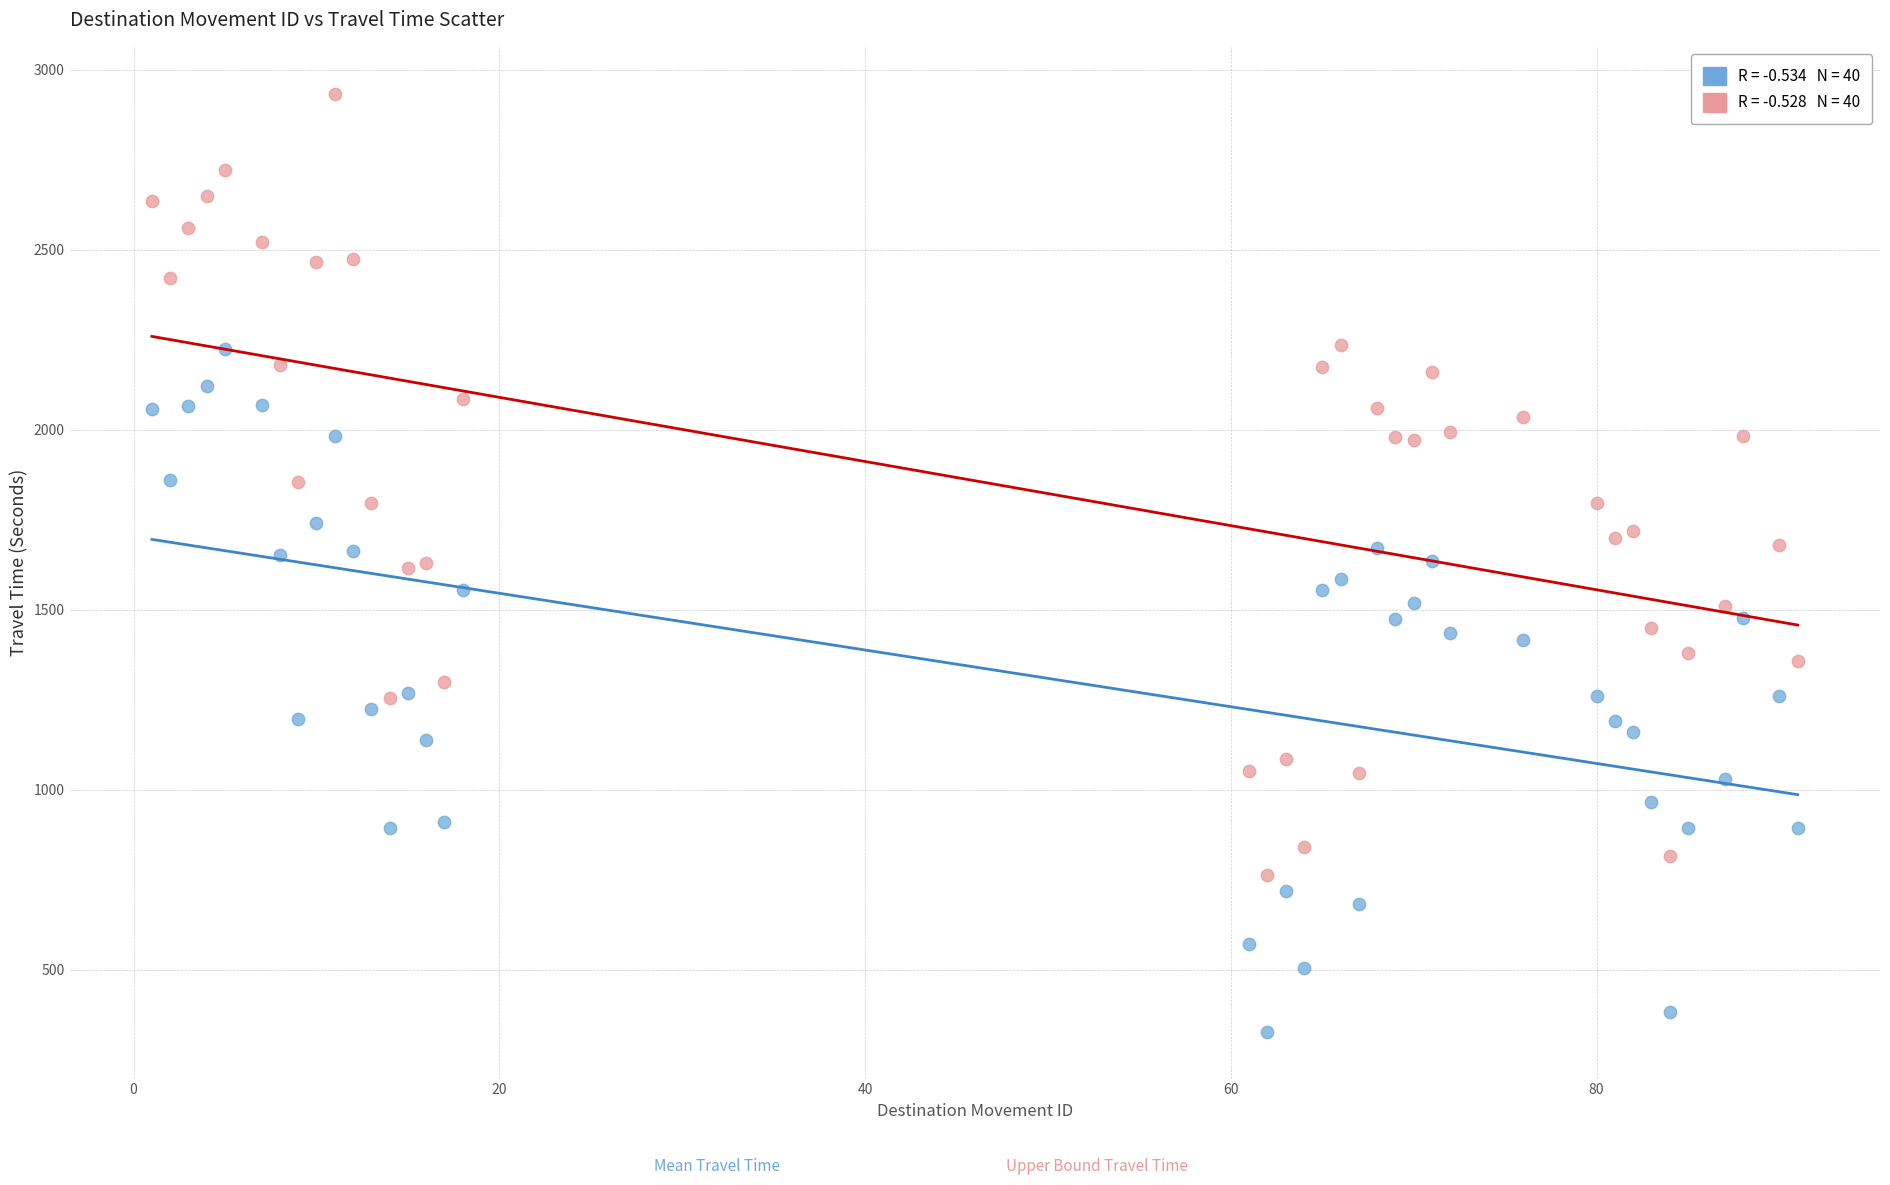

Across all data points, what is the range of X values (max minus min)?

90